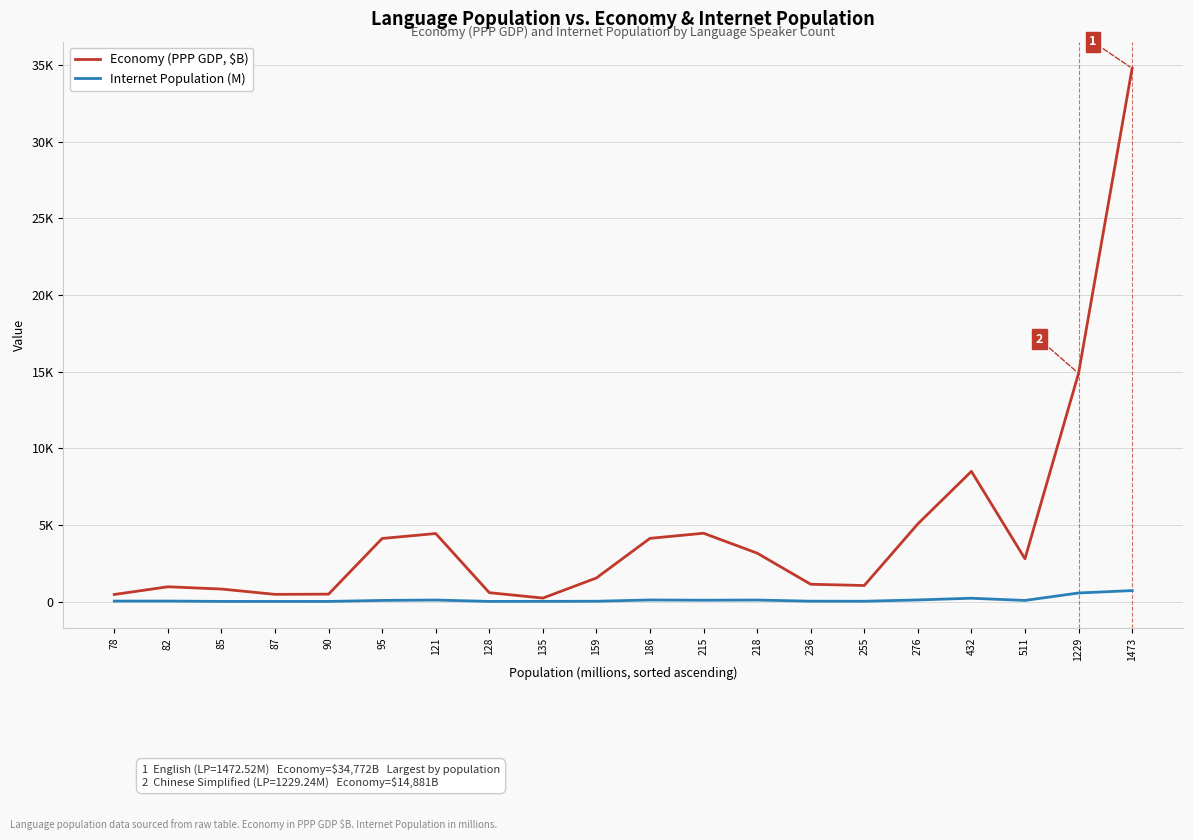

Is this an area chart (filled region under the line)?

No